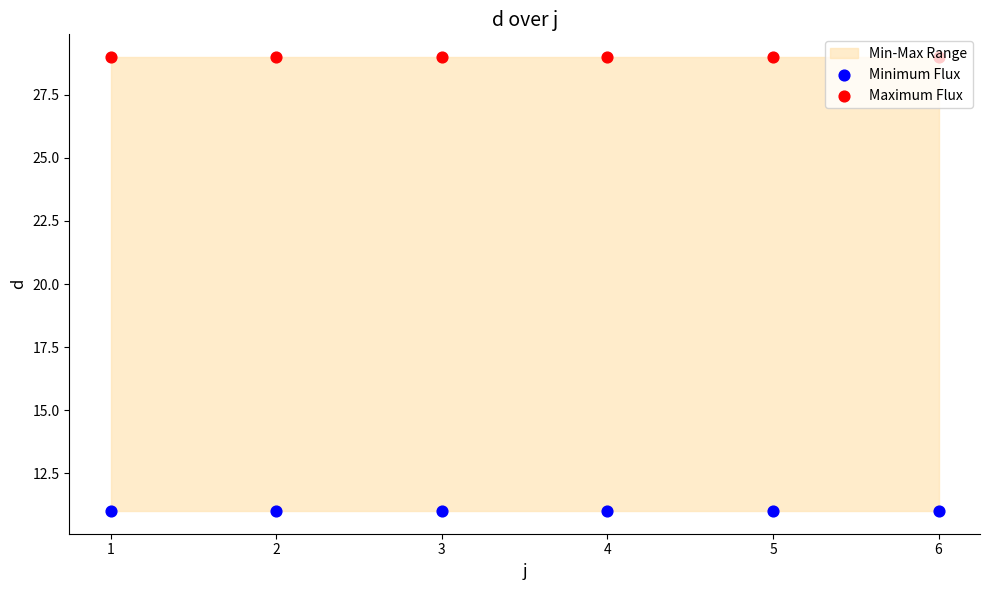

Is the value of Maximum Flux at 1 greater than the value of Minimum Flux at 5?

Yes